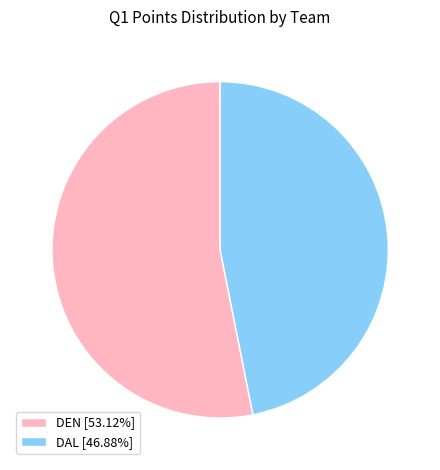

The DEN slice represents 53% of the pie. True or false?

True